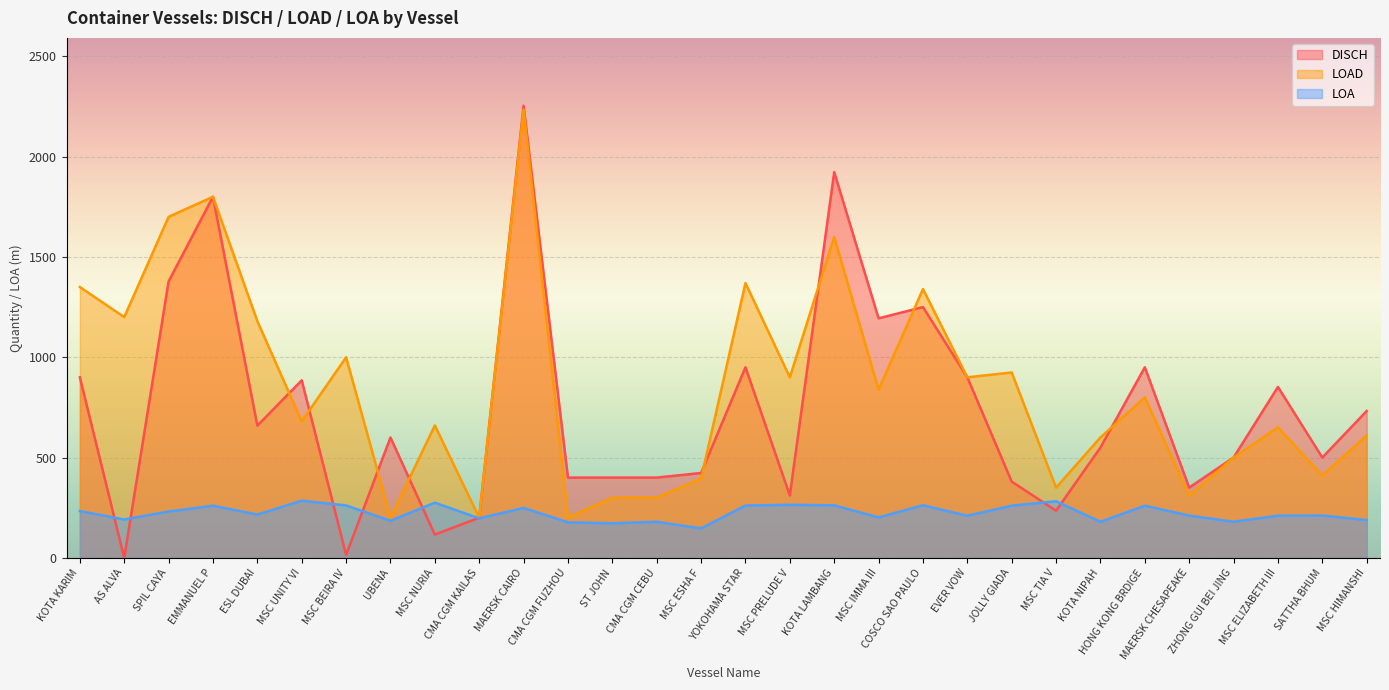

What is the value of the LOAD point at the 8th from the left?

200.0